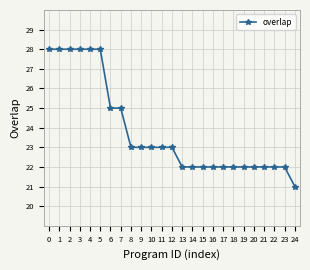

What is the value of the 5th point from the left?

28